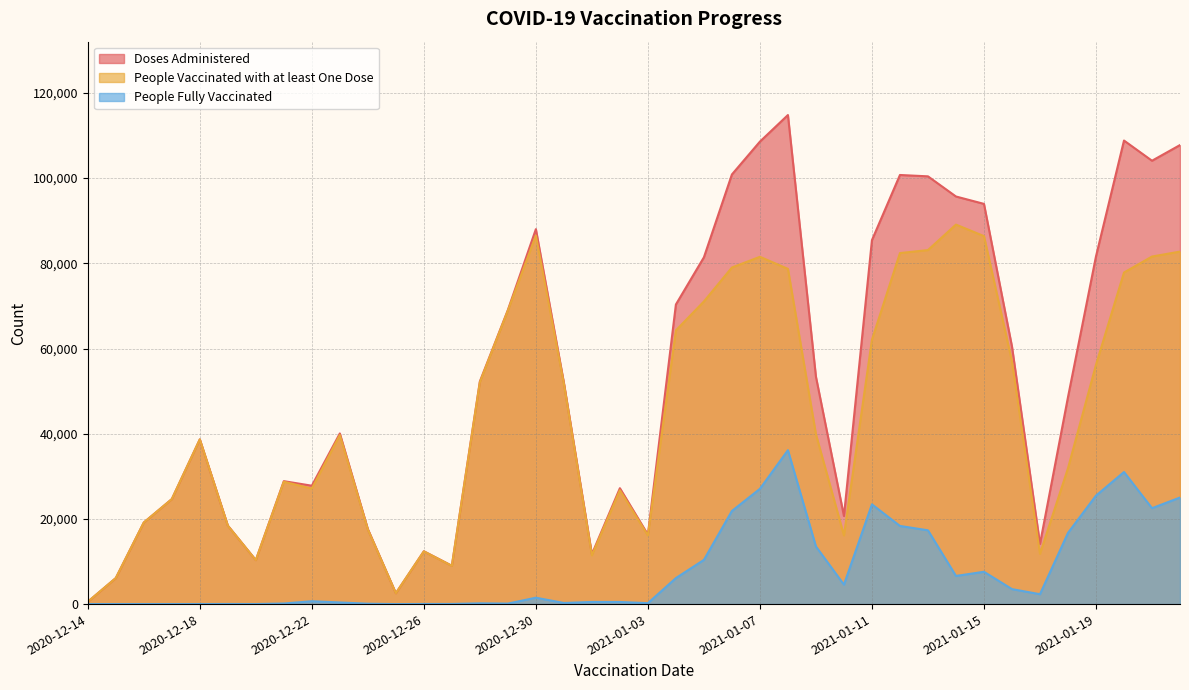

Reading right to left, extract all data points from this chart.

Doses Administered: 2021-01-22=107761	2021-01-21=104083	2021-01-20=108822	2021-01-19=81630	2021-01-18=48583	2021-01-17=14122	2021-01-16=60465	2021-01-15=93952	2021-01-14=95685	2021-01-13=100418	2021-01-12=100735	2021-01-11=85440	2021-01-10=20676	2021-01-09=53378	2021-01-08=114811	2021-01-07=108570	2021-01-06=100862	2021-01-05=81413	2021-01-04=70335	2021-01-03=16312	2021-01-02=27206	2021-01-01=11714	2020-12-31=51968	2020-12-30=88017	2020-12-29=69033	2020-12-28=52260	2020-12-27=9004	2020-12-26=12404	2020-12-25=2558	2020-12-24=17619	2020-12-23=40061	2020-12-22=27790	2020-12-21=28858	2020-12-20=10327	2020-12-19=18439	2020-12-18=38671	2020-12-17=24646	2020-12-16=19148	2020-12-15=6108	2020-12-14=540
People Vaccinated with at least One Dose: 2021-01-22=82754	2021-01-21=81589	2021-01-20=77840	2021-01-19=56179	2021-01-18=31880	2021-01-17=11803	2021-01-16=56956	2021-01-15=86389	2021-01-14=89088	2021-01-13=83107	2021-01-12=82404	2021-01-11=62051	2021-01-10=16120	2021-01-09=39855	2021-01-08=78697	2021-01-07=81528	2021-01-06=79017	2021-01-05=71044	2021-01-04=64258	2021-01-03=16108	2021-01-02=26726	2021-01-01=11444	2020-12-31=51736	2020-12-30=86524	2020-12-29=68913	2020-12-28=52088	2020-12-27=8971	2020-12-26=12377	2020-12-25=2558	2020-12-24=17530	2020-12-23=39681	2020-12-22=27120	2020-12-21=28722	2020-12-20=10318	2020-12-19=18413	2020-12-18=38661	2020-12-17=24639	2020-12-16=19146	2020-12-15=6108	2020-12-14=540
People Fully Vaccinated: 2021-01-22=25017	2021-01-21=22514	2021-01-20=31005	2021-01-19=25461	2021-01-18=16712	2021-01-17=2319	2021-01-16=3516	2021-01-15=7587	2021-01-14=6607	2021-01-13=17322	2021-01-12=18347	2021-01-11=23413	2021-01-10=4566	2021-01-09=13533	2021-01-08=36131	2021-01-07=27061	2021-01-06=21865	2021-01-05=10383	2021-01-04=6110	2021-01-03=220	2021-01-02=495	2021-01-01=501	2020-12-31=260	2020-12-30=1501	2020-12-29=121	2020-12-28=176	2020-12-27=33	2020-12-26=28	2020-12-25=1	2020-12-24=90	2020-12-23=384	2020-12-22=671	2020-12-21=138	2020-12-20=14	2020-12-19=26	2020-12-18=13	2020-12-17=13	2020-12-16=13	2020-12-15=13	2020-12-14=4